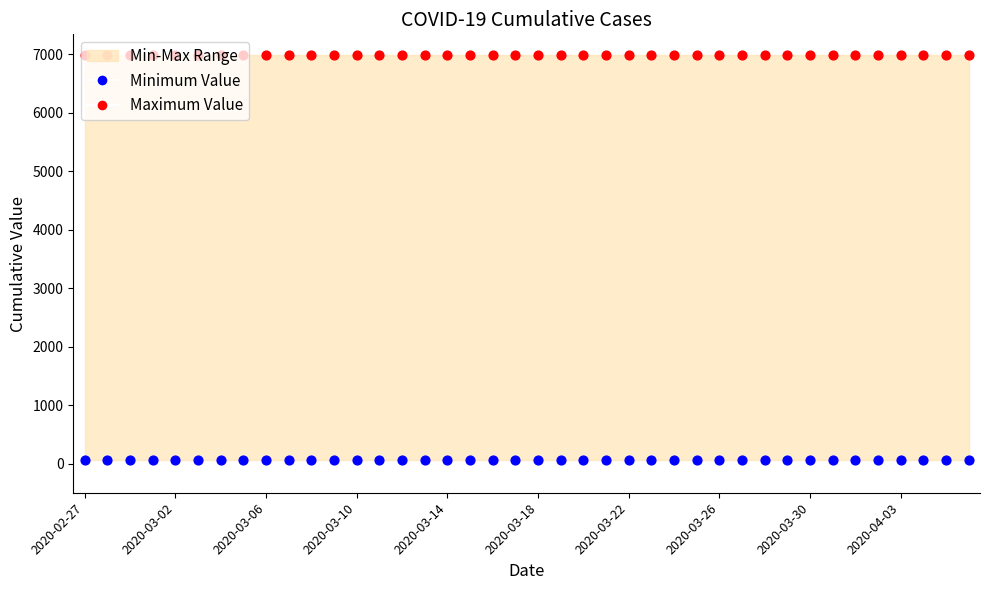

Is the value of Minimum Value at 19 greater than the value of Maximum Value at 2020-03-22?

No